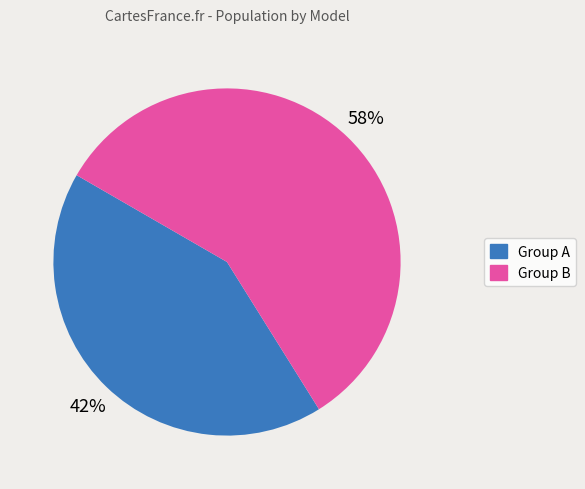

What is the ratio of the value at Group A to the value at Group B?

0.7